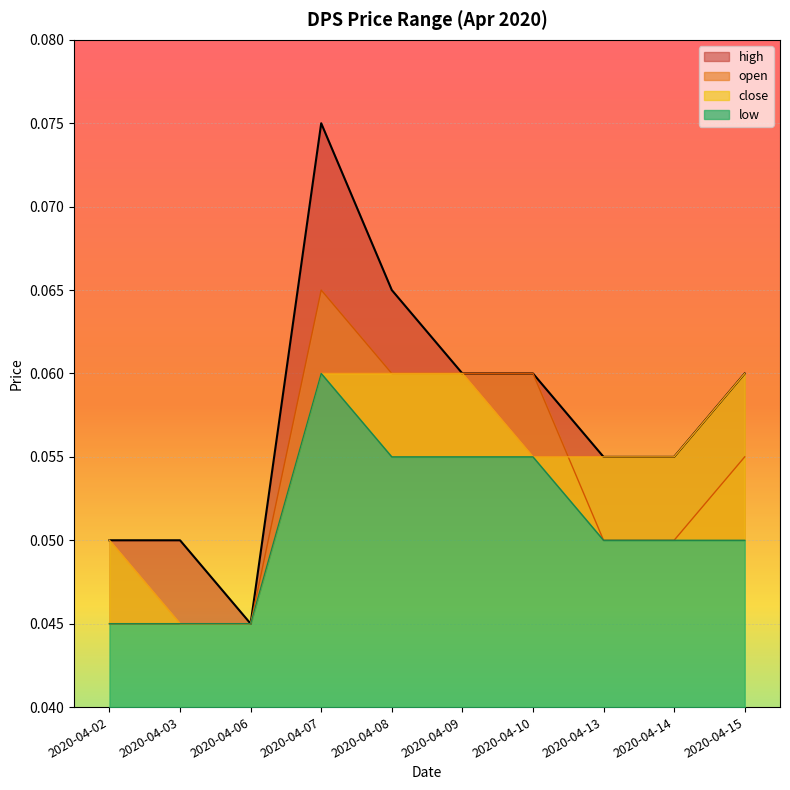

Which series changed the most between 2020-04-07 and 2020-04-15?

high